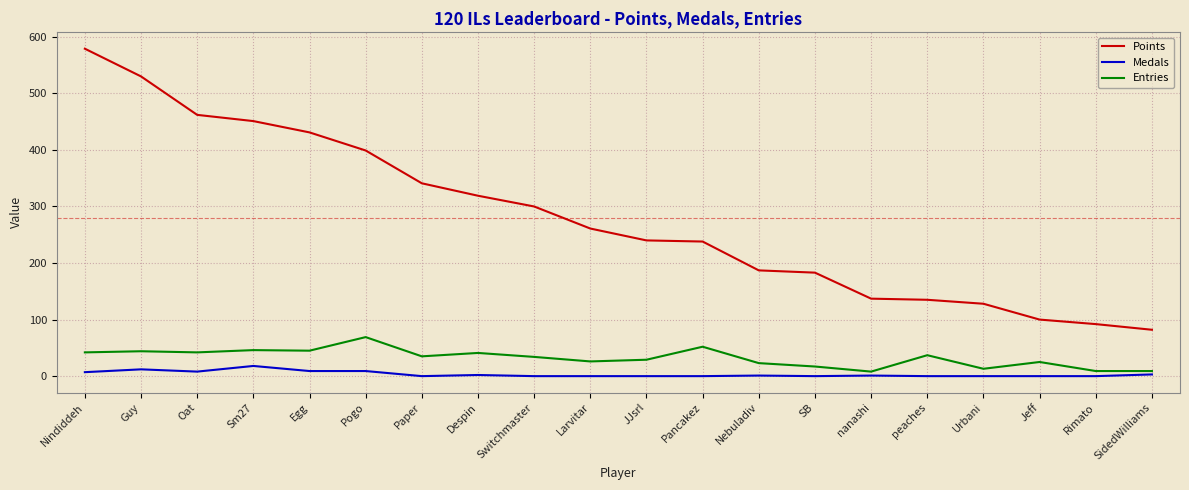

Where does the Points series first go above 261?

Nindiddeh